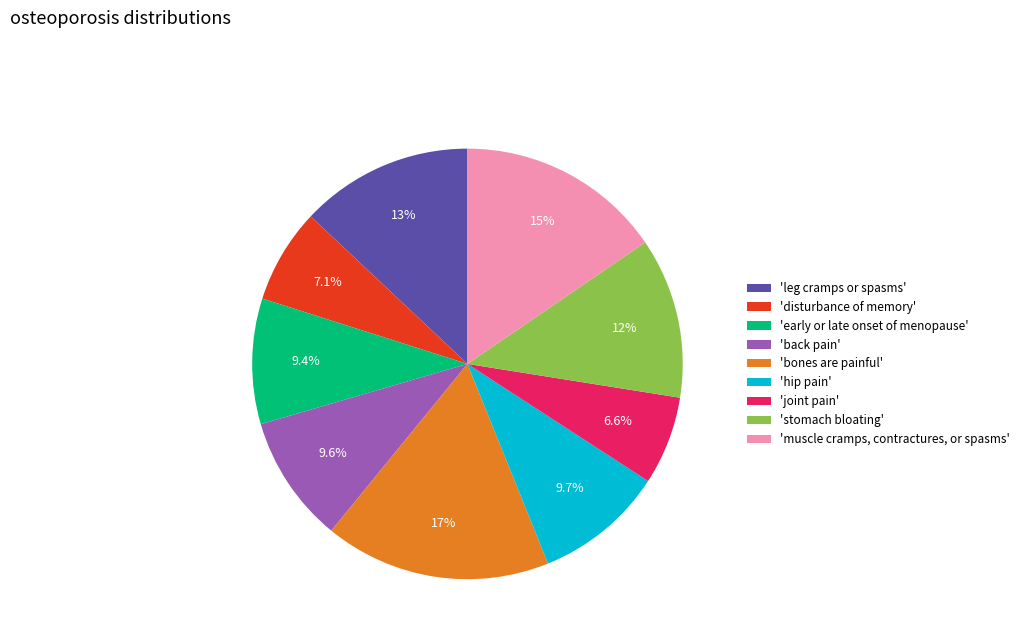

Is 'stomach bloating' the majority of the pie?

No